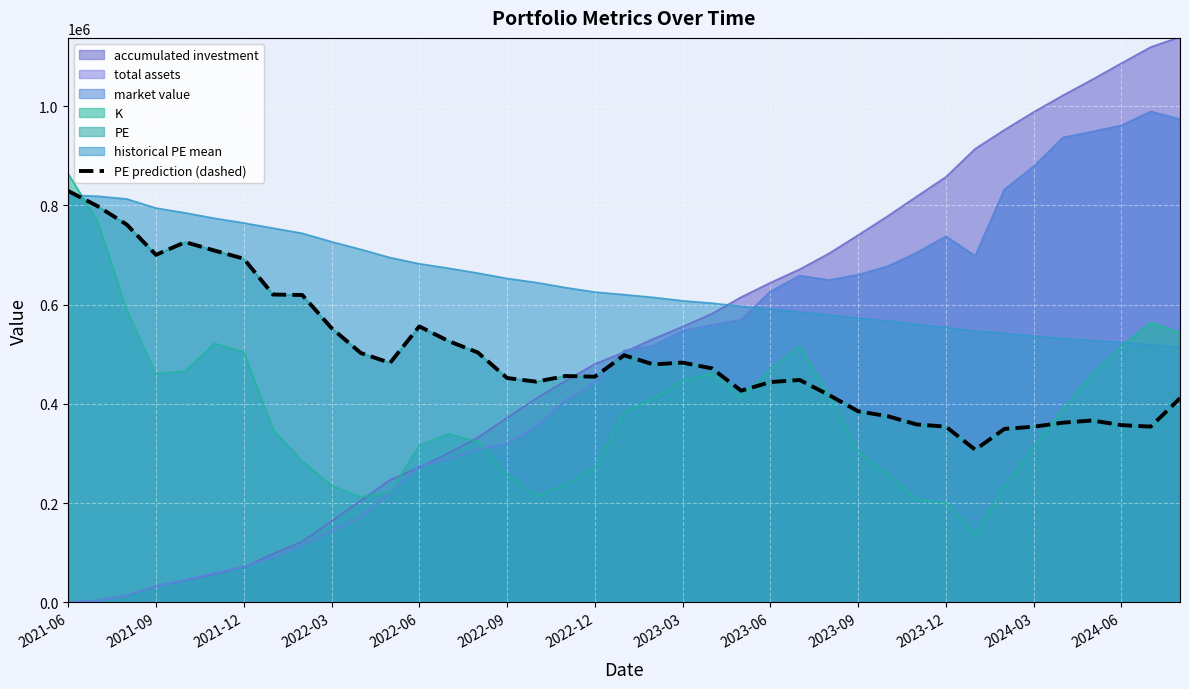

Where is the first local maximum?

2022-06